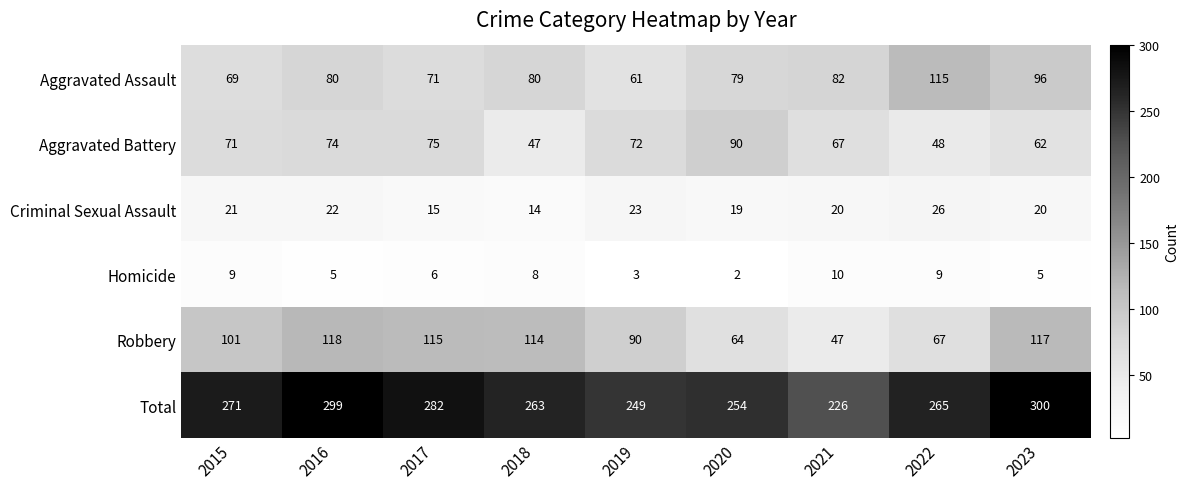

True or false: Criminal Sexual Assault has a value of 10 at 2020.

False